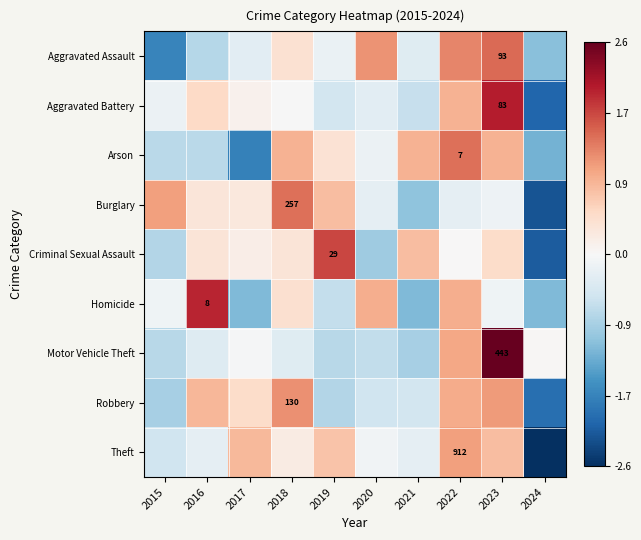

Where is Aggravated Assault nearest to the value 0?

2019